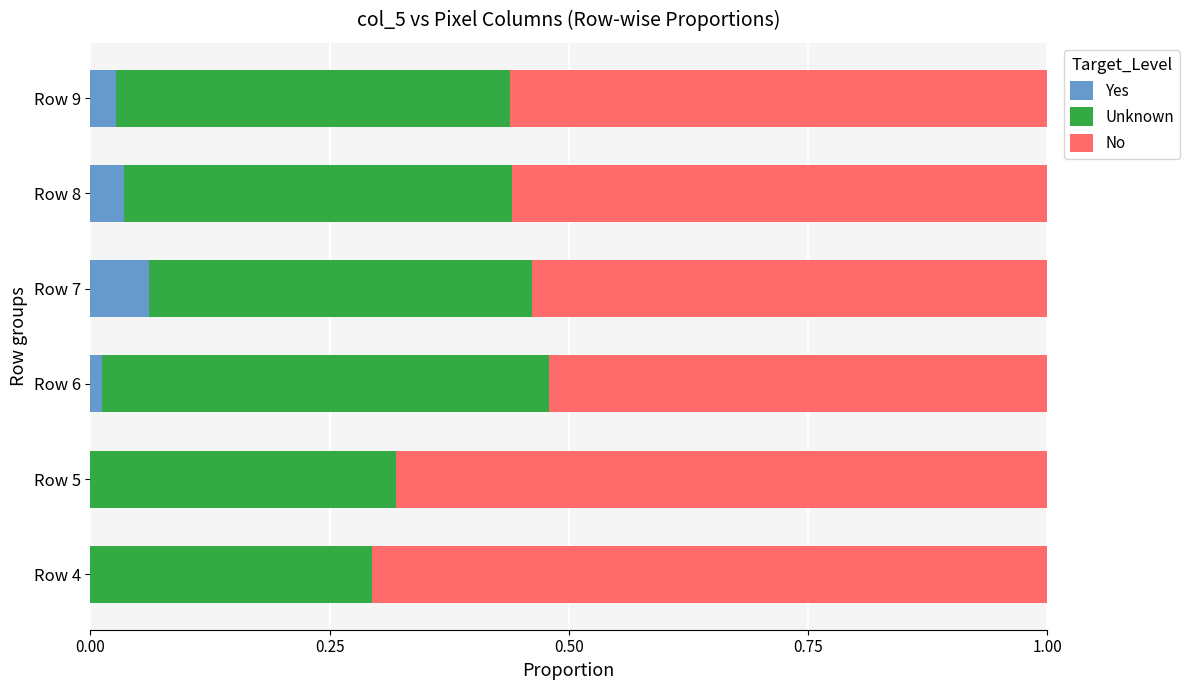

True or false: Yes has a value of 0.0 at Row 6.

True